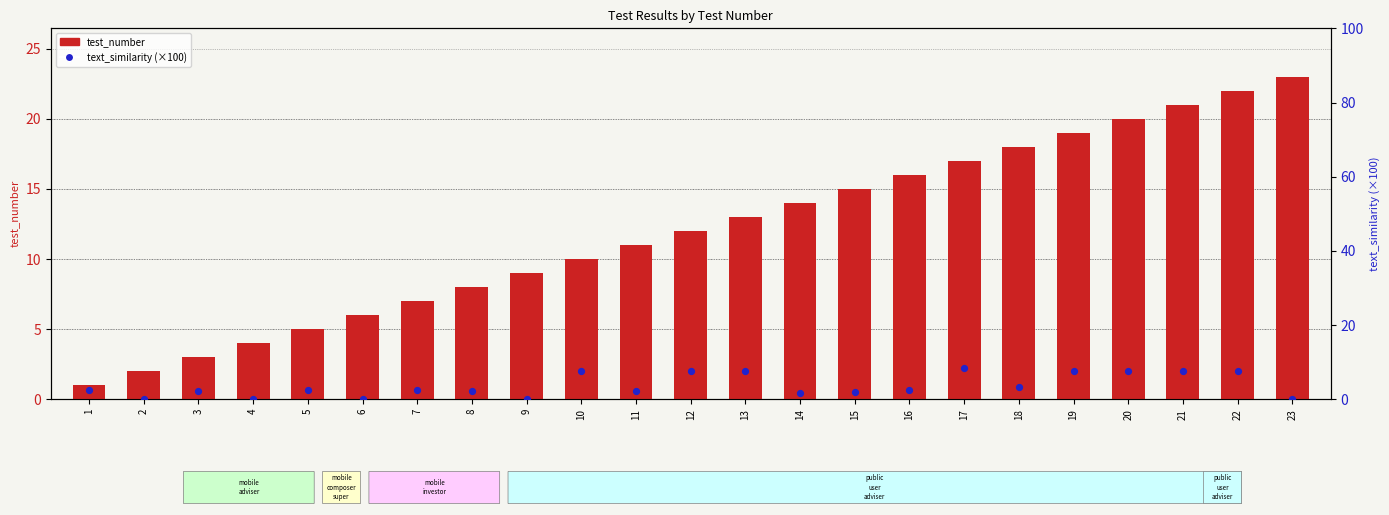

Is the value of text_similarity at 6 greater than the value of test_number at 20?

No